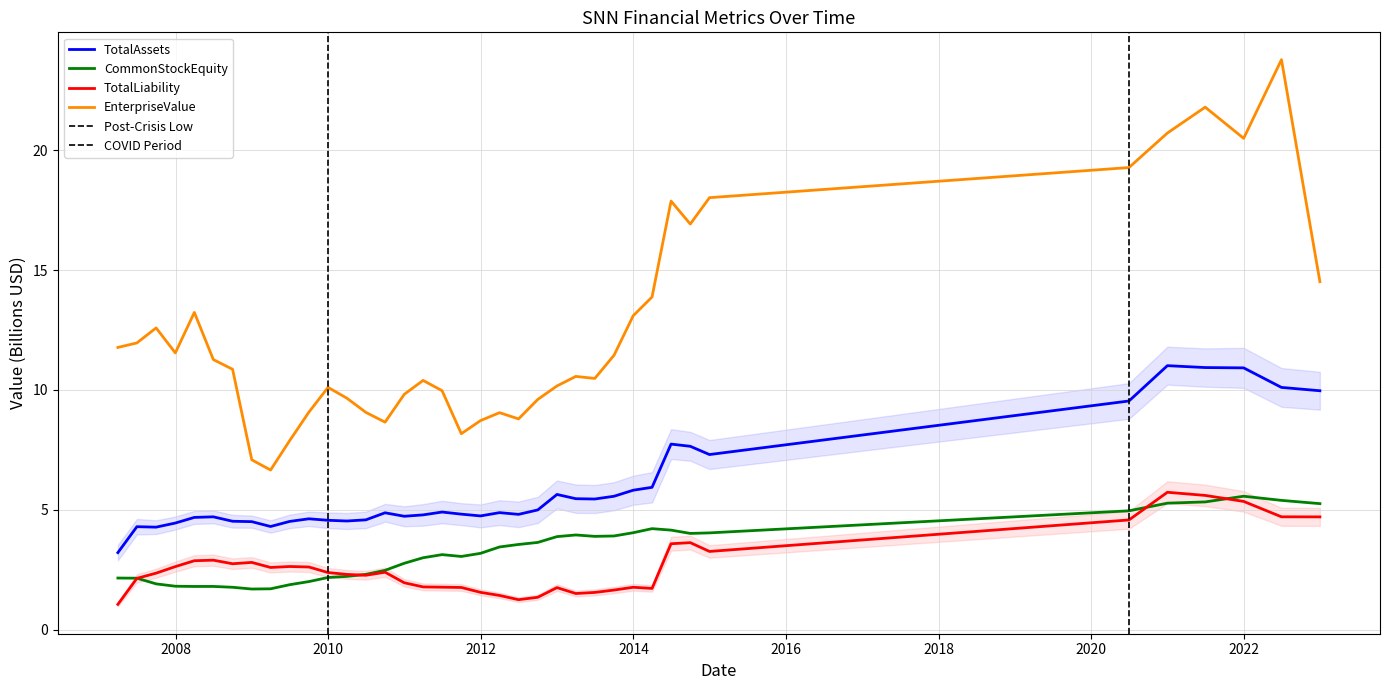

The TotalAssets series shows 2.4 at 2008Q2. True or false?

False